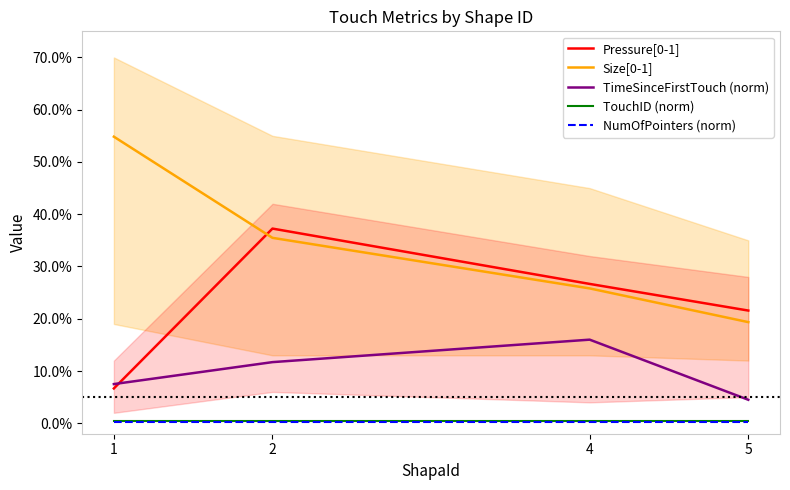

Count the number of data series in this chart.

5